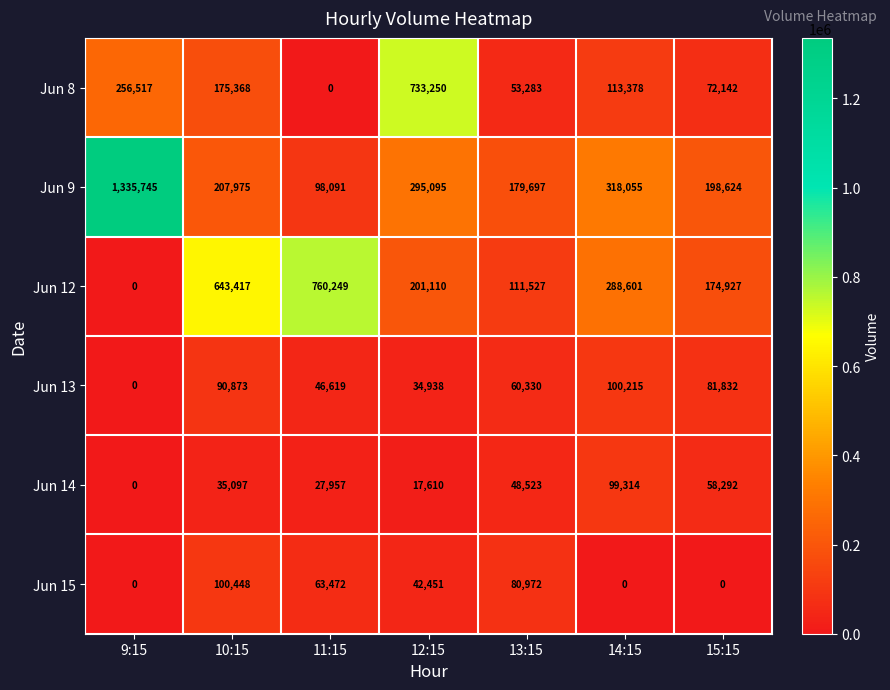

Count the number of categories in the chart.

7